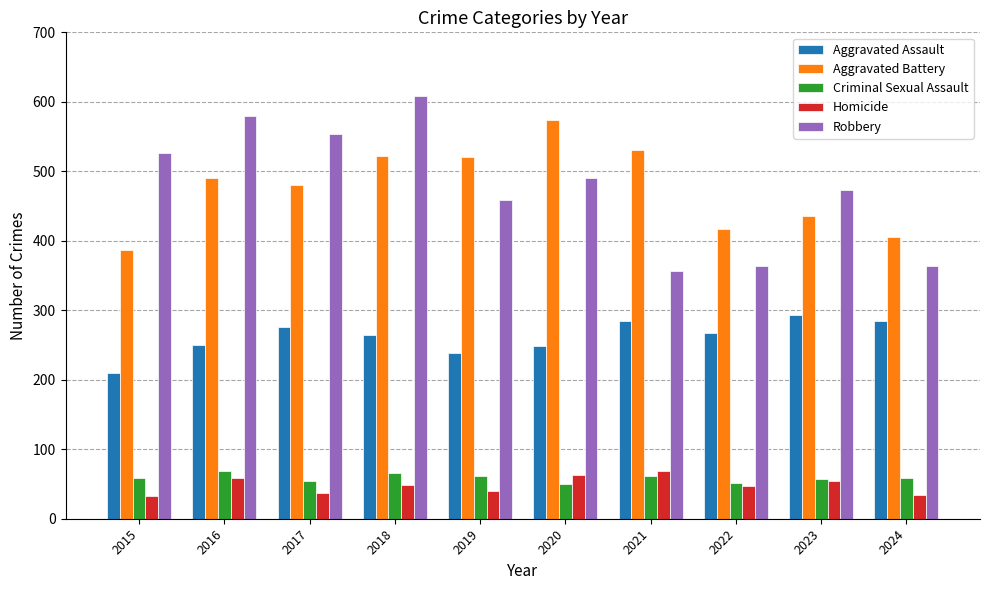

The value of Aggravated Battery at 2018 is 522. True or false?

True